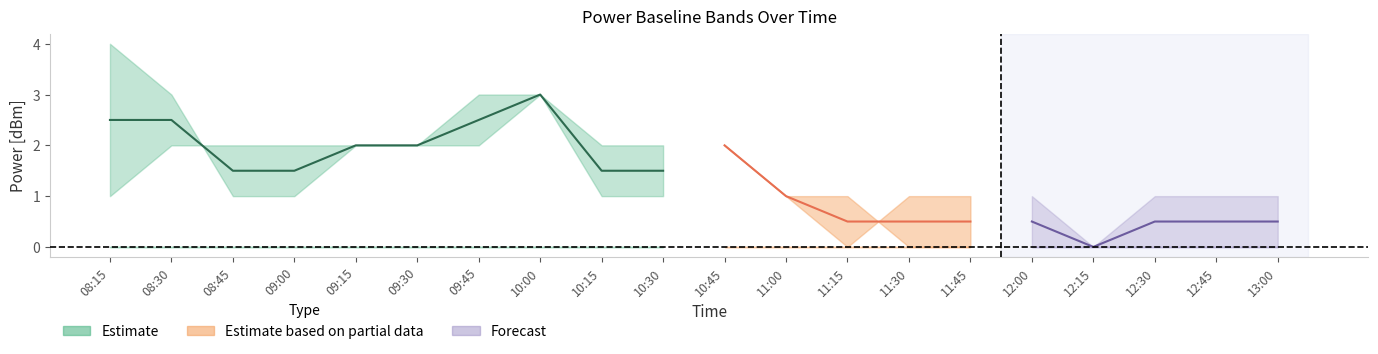

At which category is the sum across all series the highest?

10:00